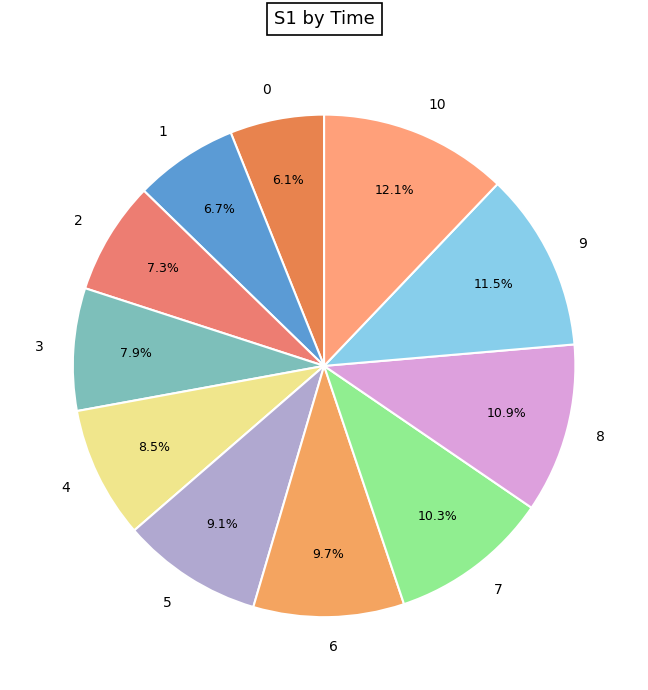

Does 0 account for over 50% of the chart?

No